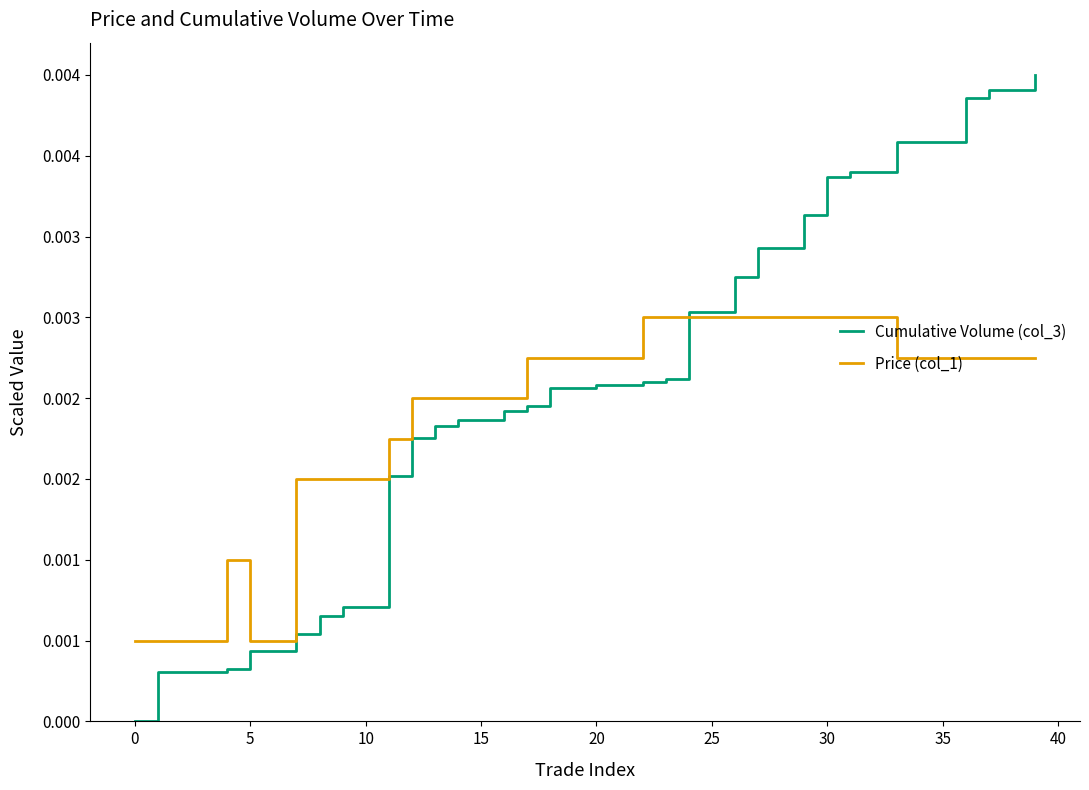

What are all the series names shown in the legend?

Cumulative Volume (col_3), Price (col_1)